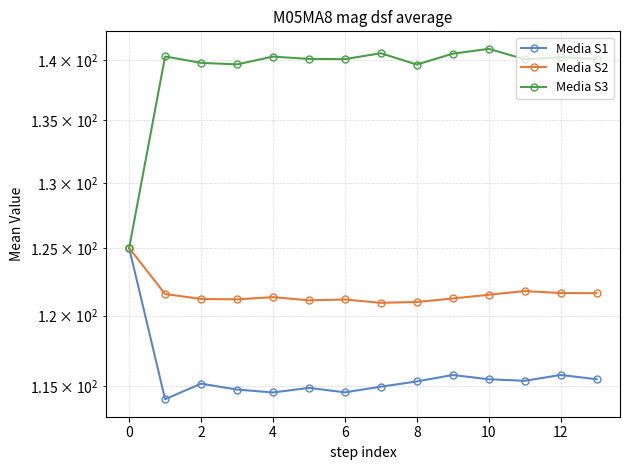

At which category is the sum across all series the highest?

10